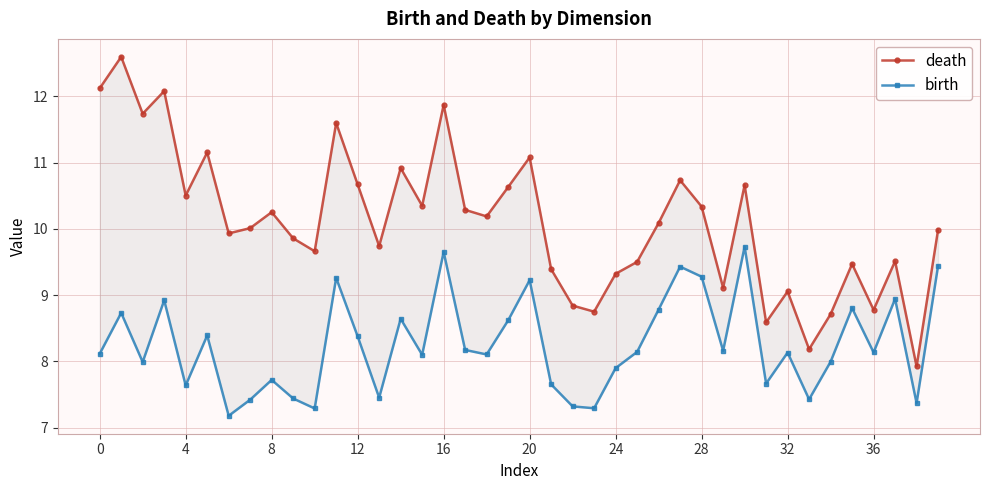

What is the maximum value for birth?

9.7